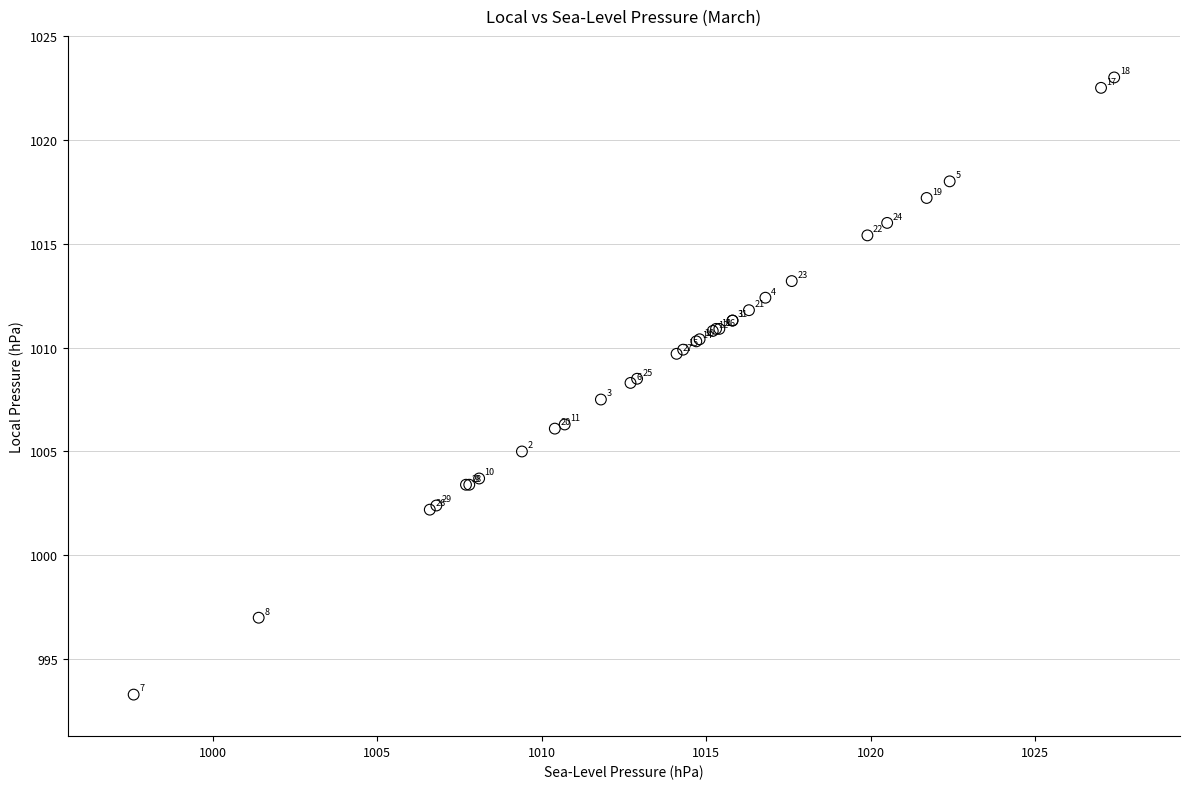

What Y value in the scatter plot is closest to 1008?

1008.3